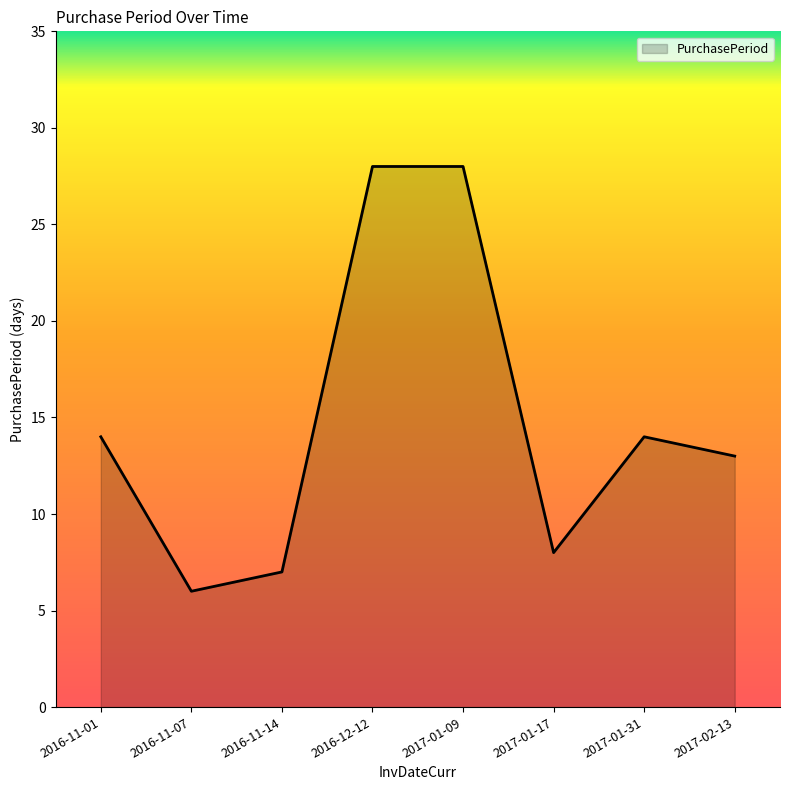

Where is the first local minimum?

2016-11-07